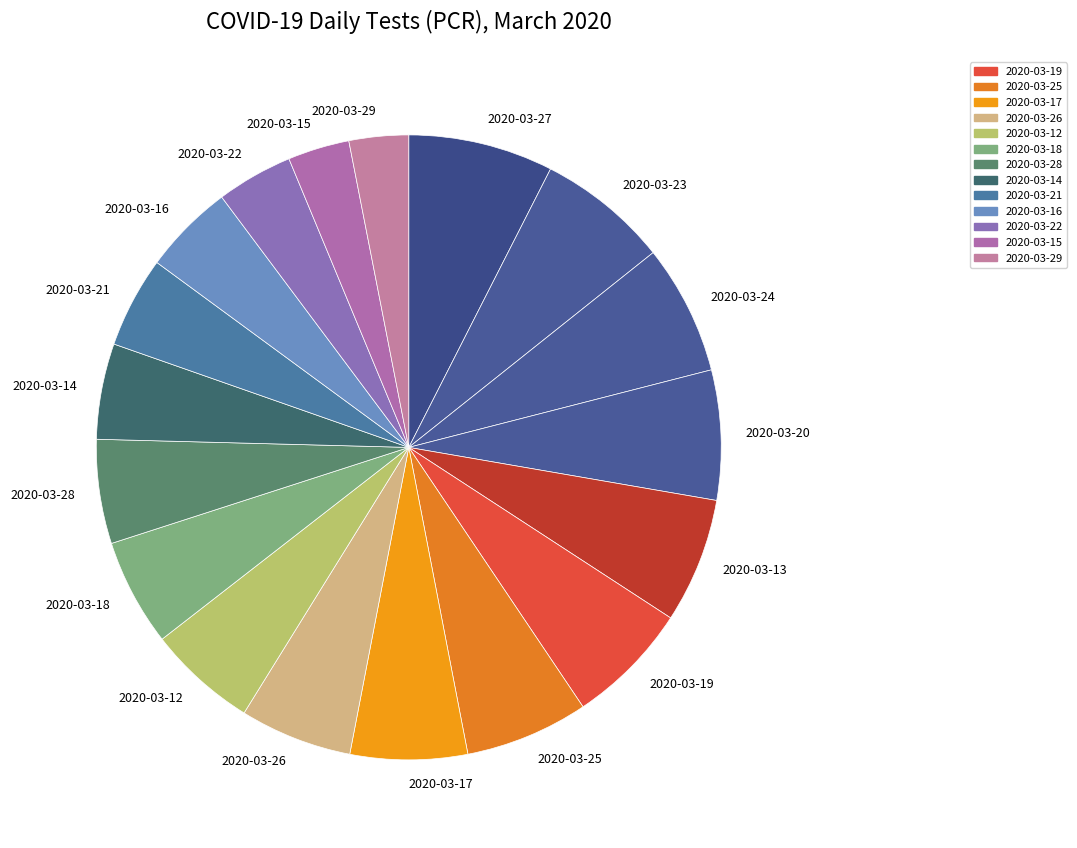

How many segments does this pie chart have?

18